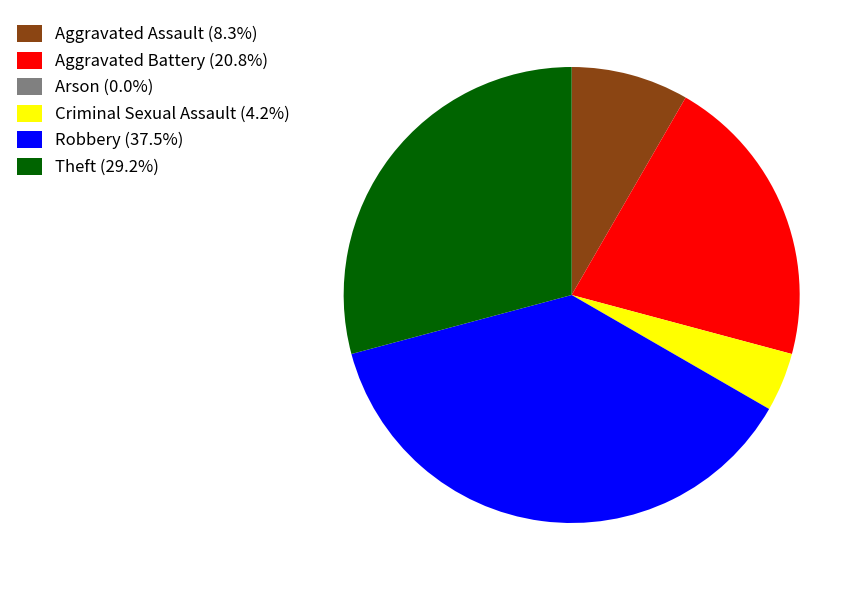

Which slice is the largest?

Robbery